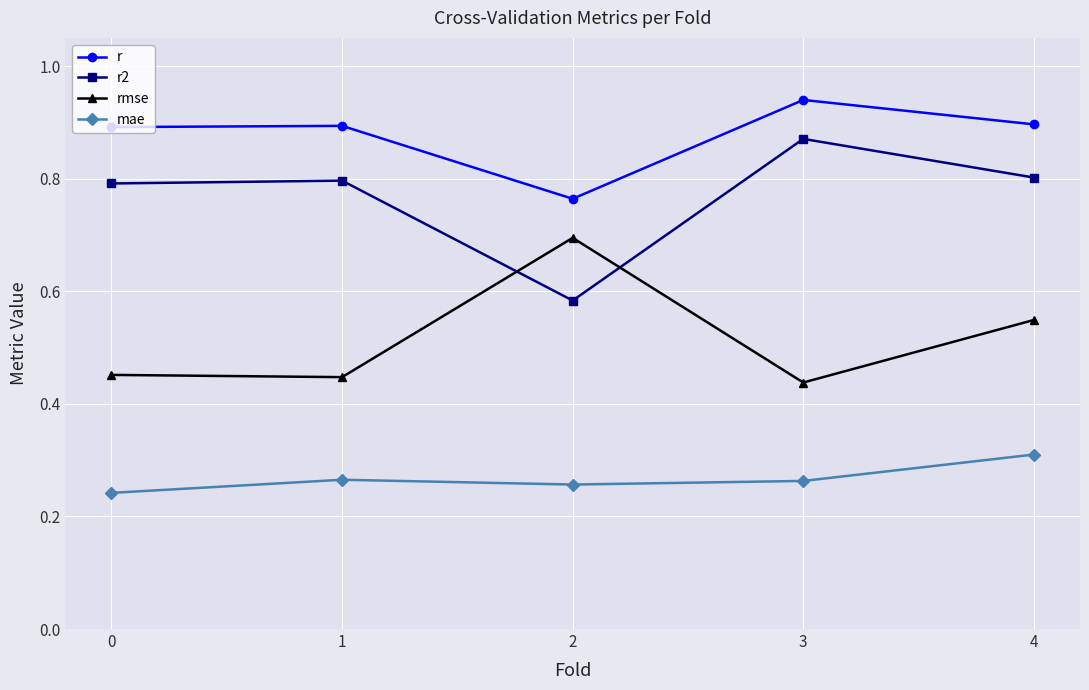

What is the sum of all r2 values?

3.8